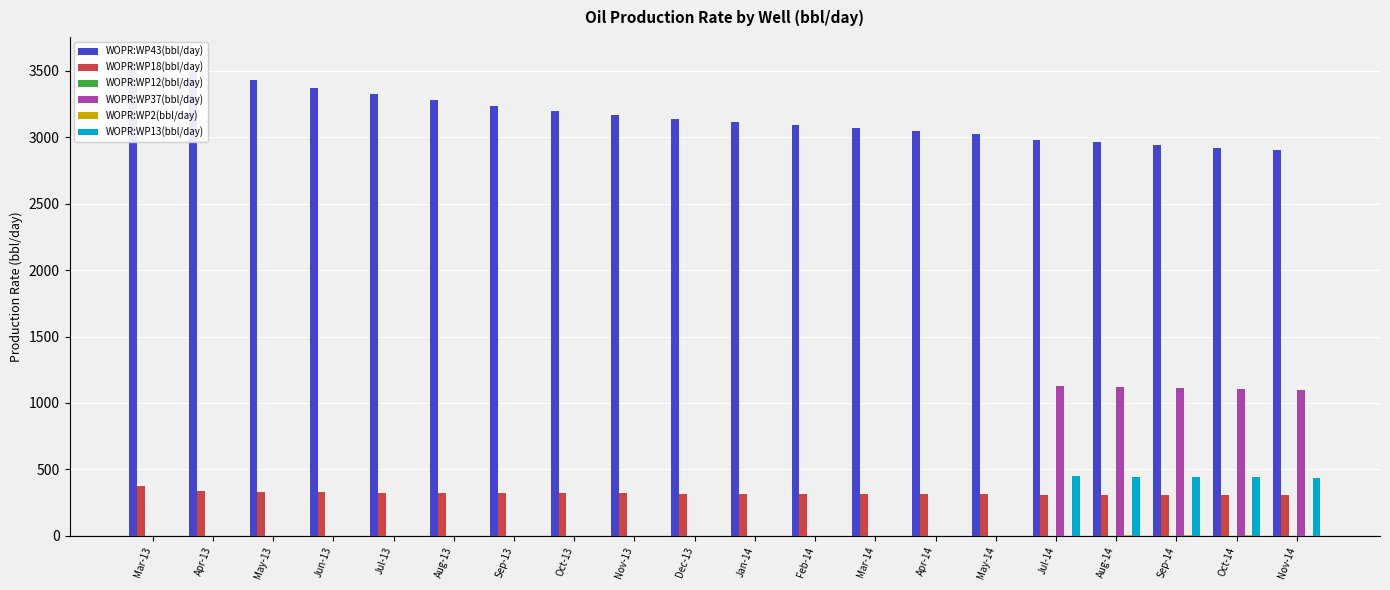

What is the maximum value shown in the chart?

3576.4